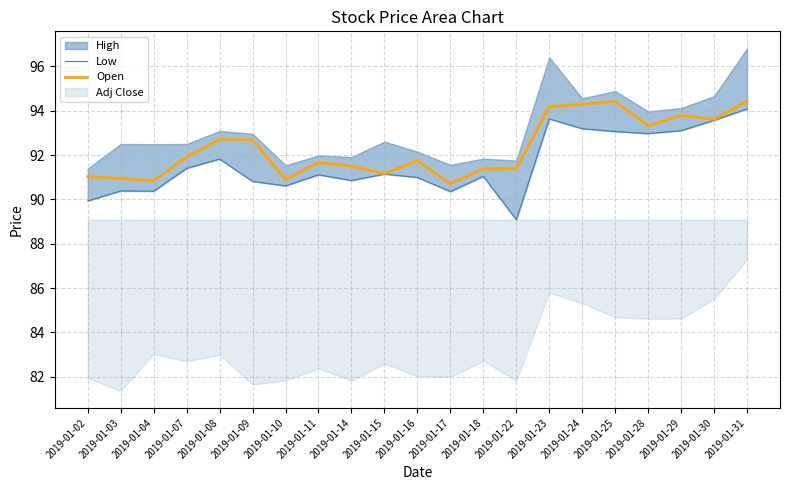

How many lines are shown in the chart?

2